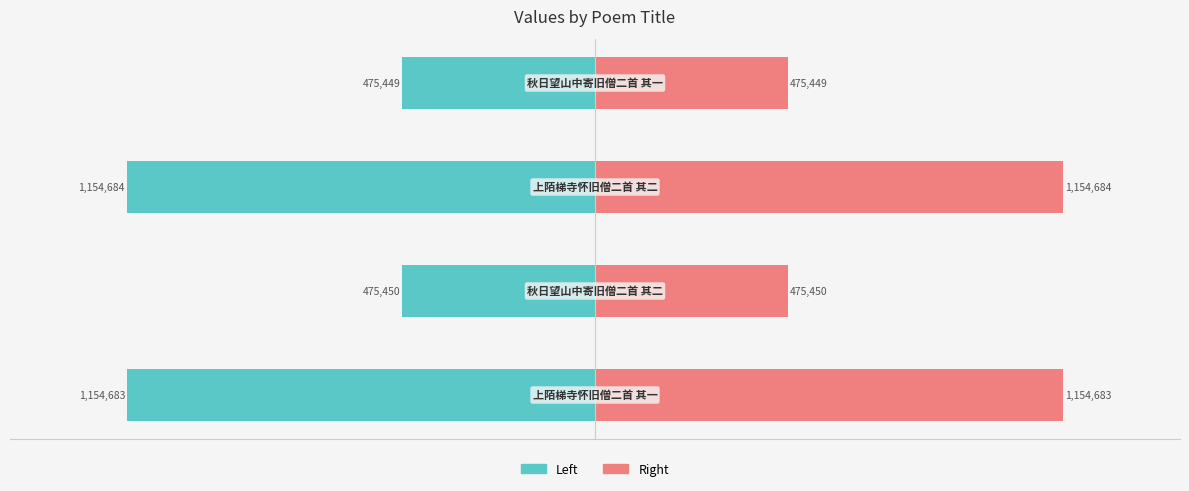

What is the maximum value shown in the chart?

1154684